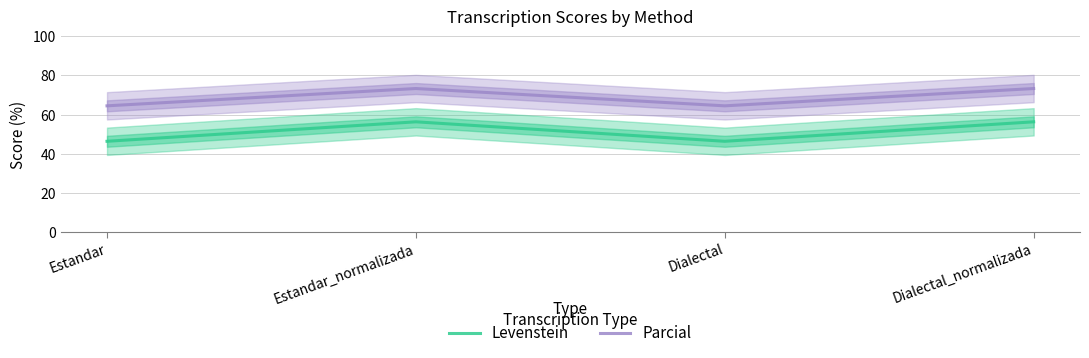

At how many categories does at least one series exceed 60?

4